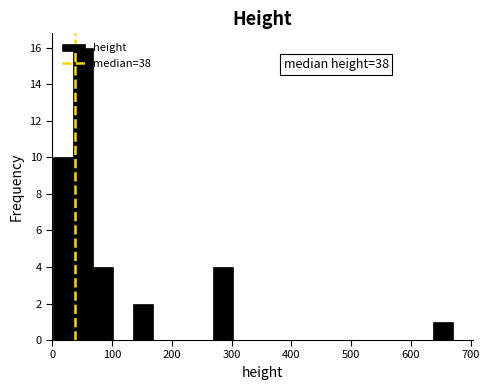

Read against the x-axis, roughly where is the centre of the tallest bar?

50